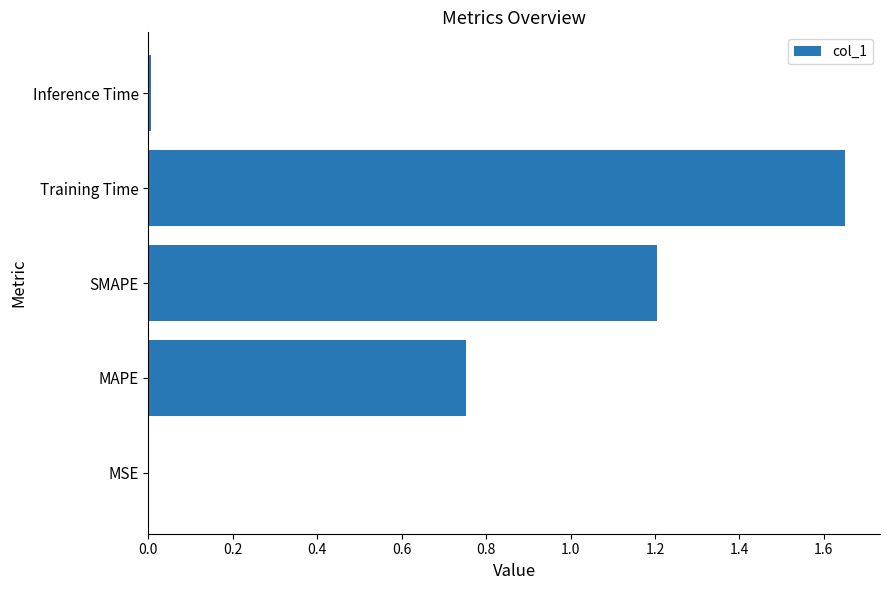

Which category has the highest value across all series?

Training Time